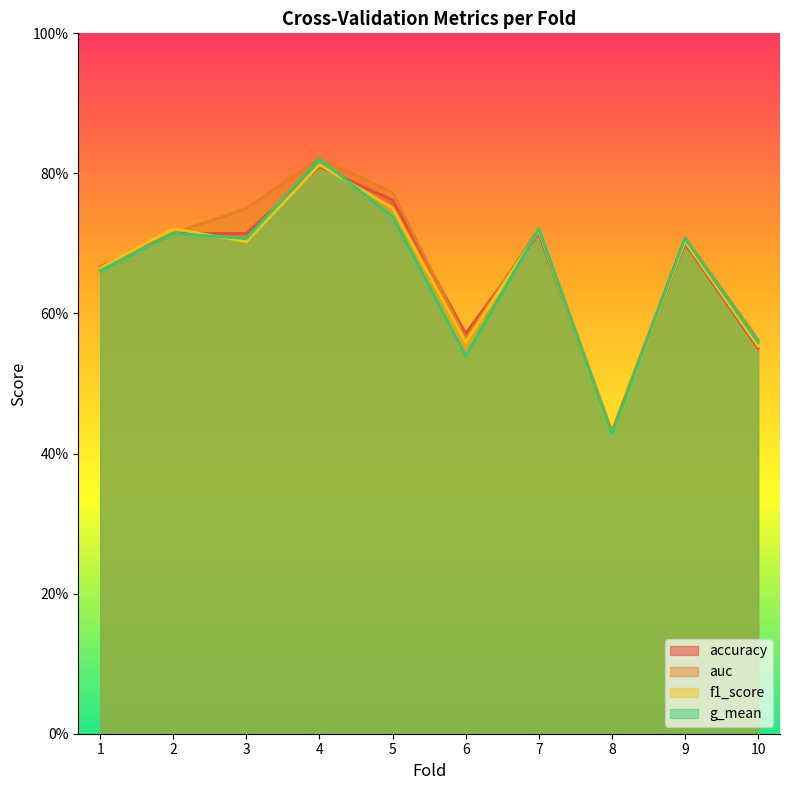

Which category has the lowest value in the auc series?

8